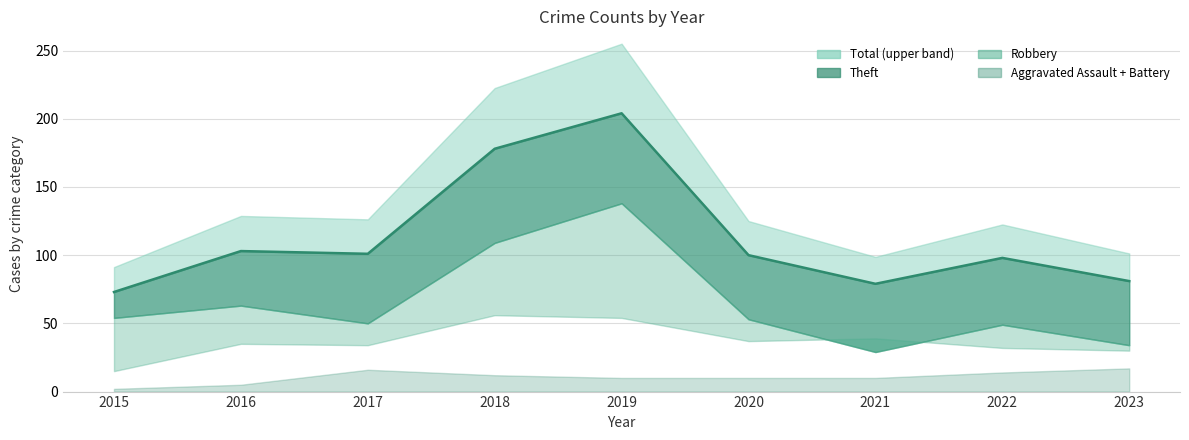

What is the difference between the values at 2019 and 2022?

106